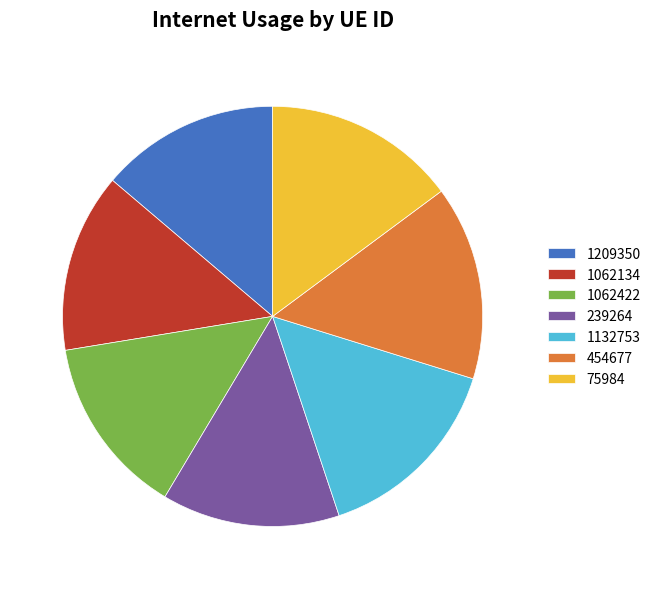

Is it true that 1062422 is 14% of the pie?

True